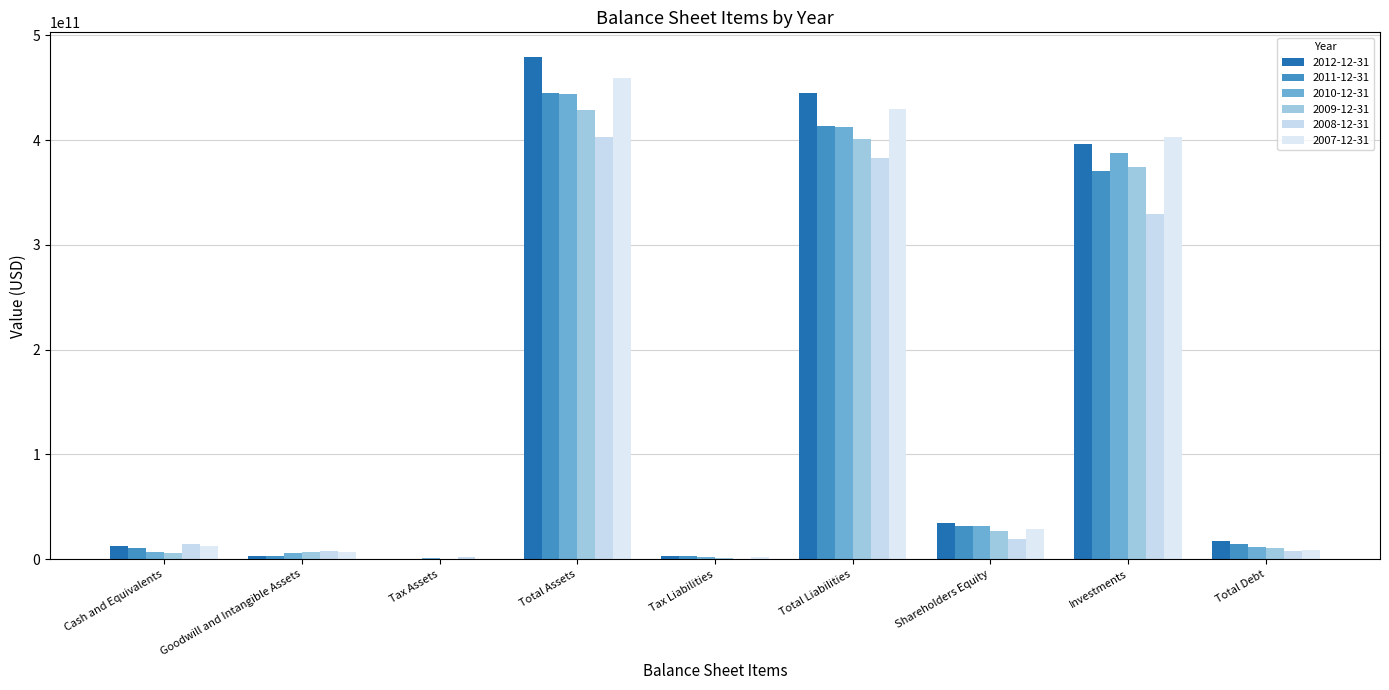

List the labels in order of 2007-12-31 value, smallest first.

Tax Assets, Tax Liabilities, Goodwill and Intangible Assets, Total Debt, Cash and Equivalents, Shareholders Equity, Investments, Total Liabilities, Total Assets